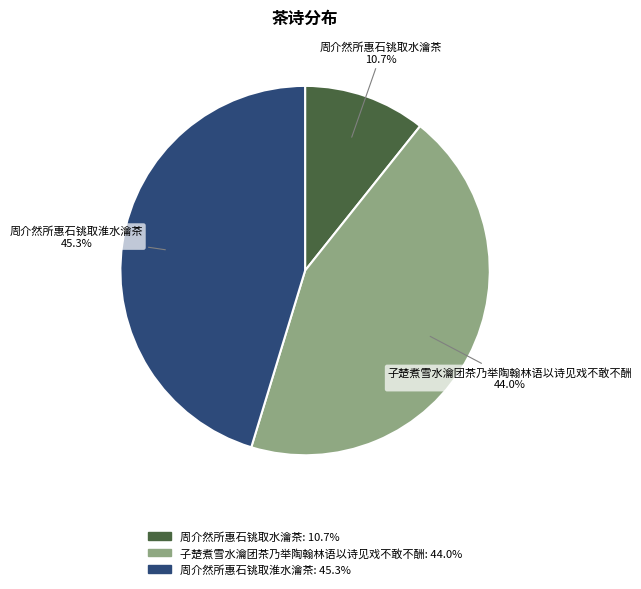

Count the number of slices in the pie.

3